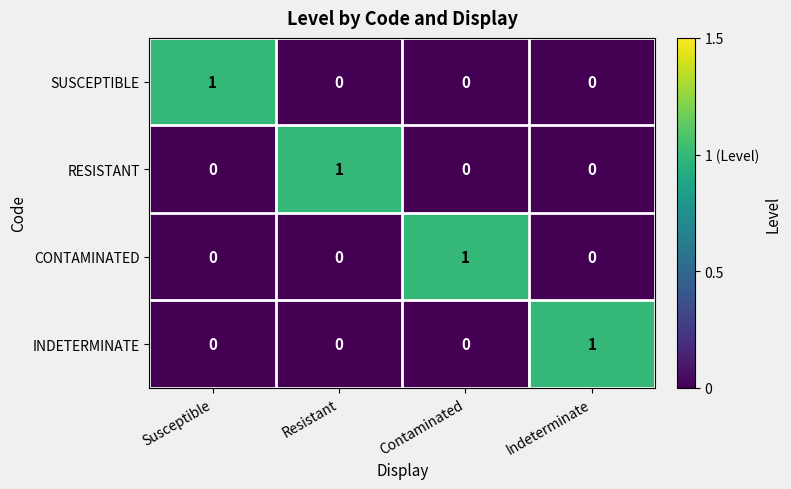

Is it true that RESISTANT equals 2 at Resistant?

False